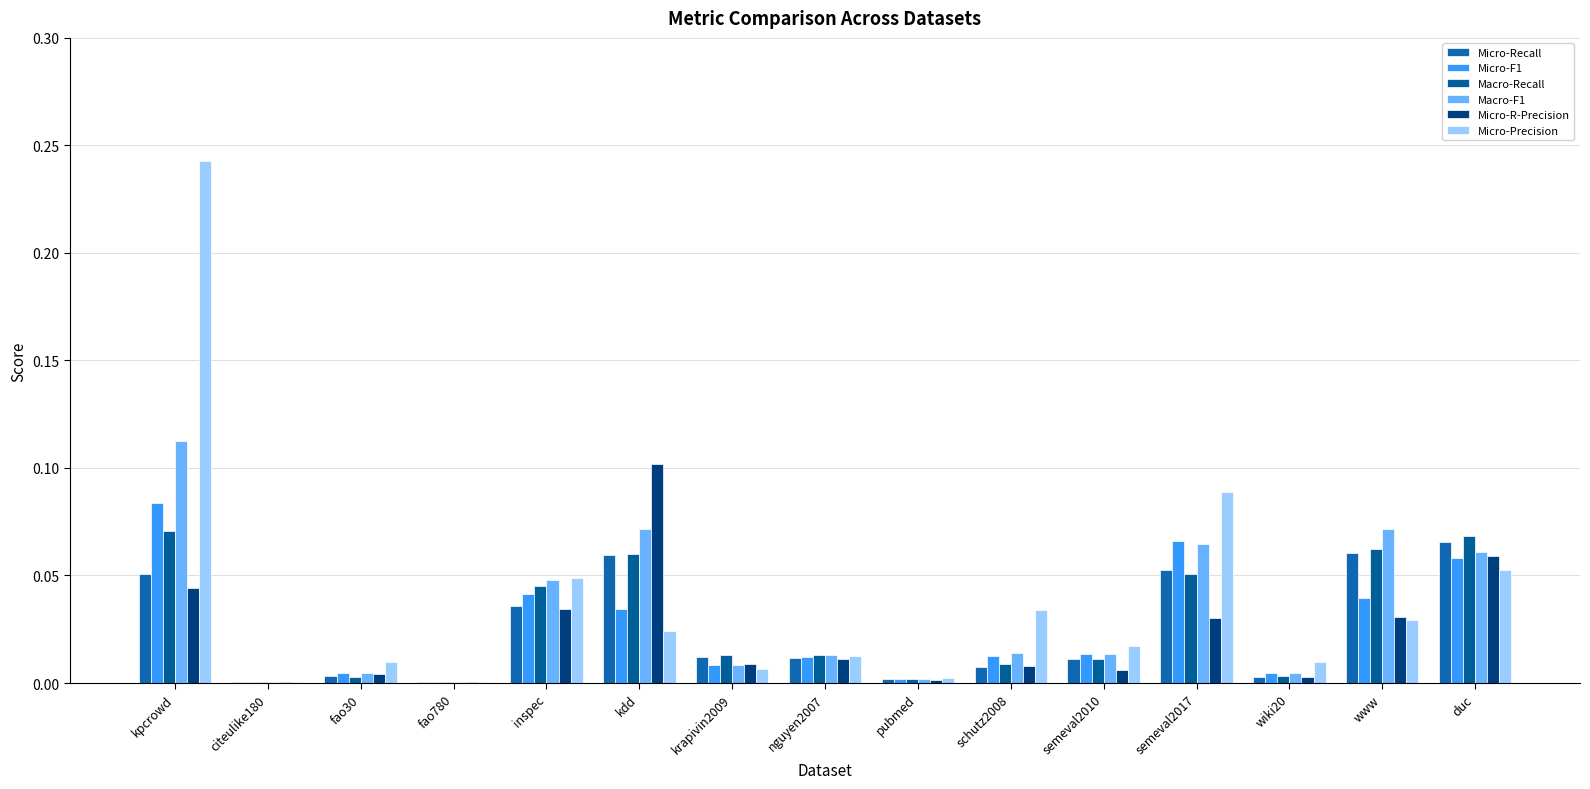

How many groups of bars are there?

15